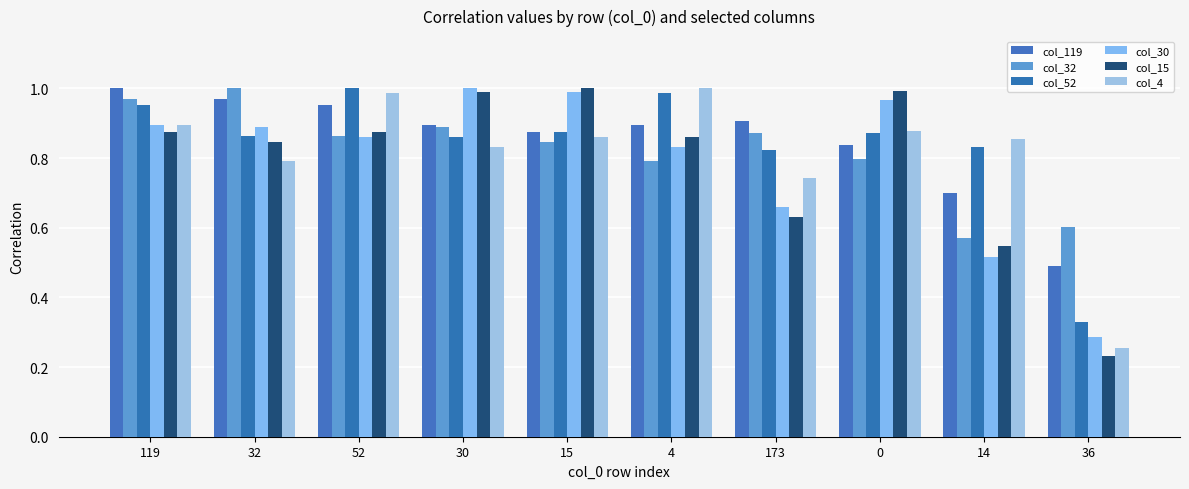

Which has a higher value, 173 or 4?

173